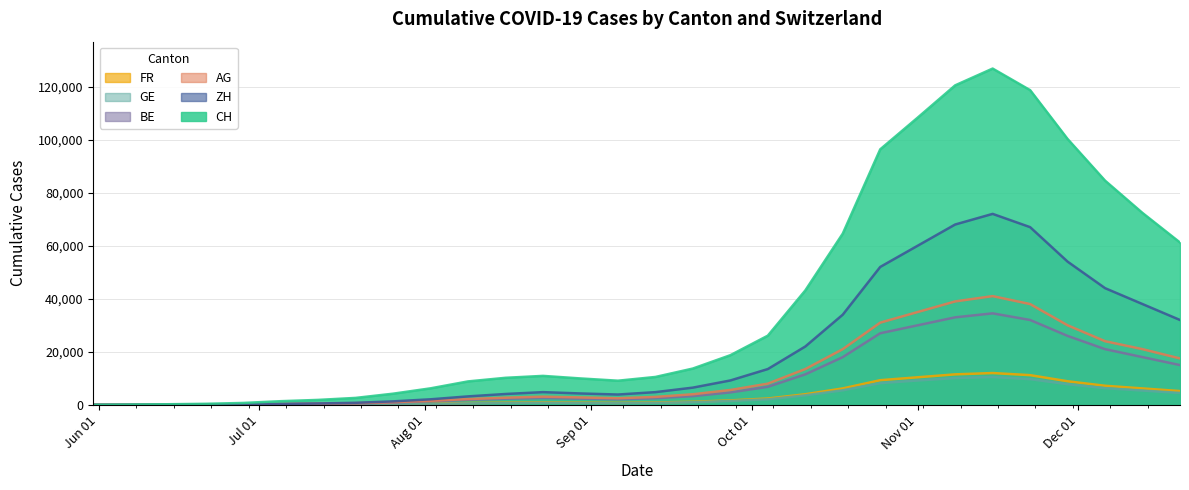

What is the highest value of the GE series?

10500